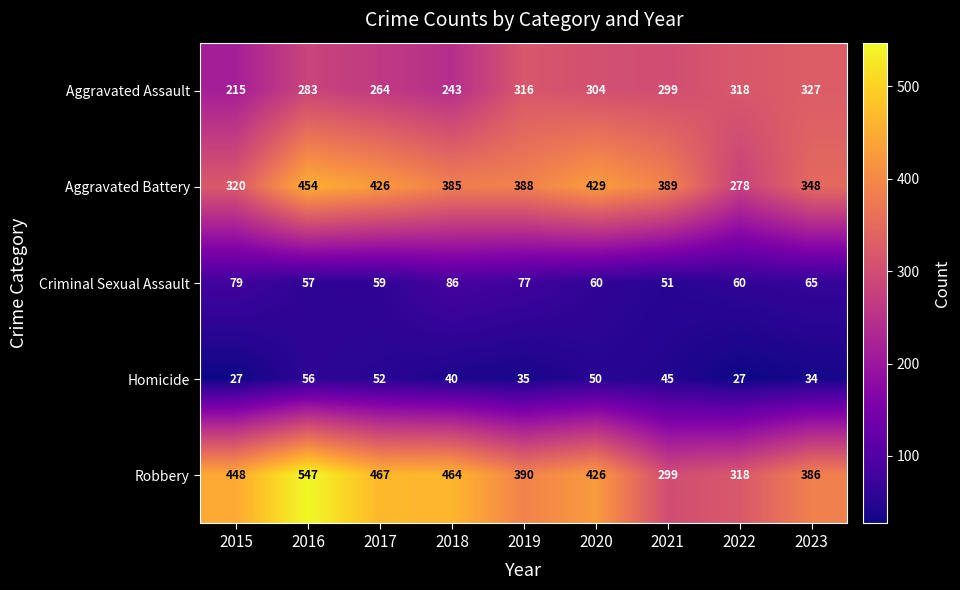

How many data points in Aggravated Assault are less than 299?

4